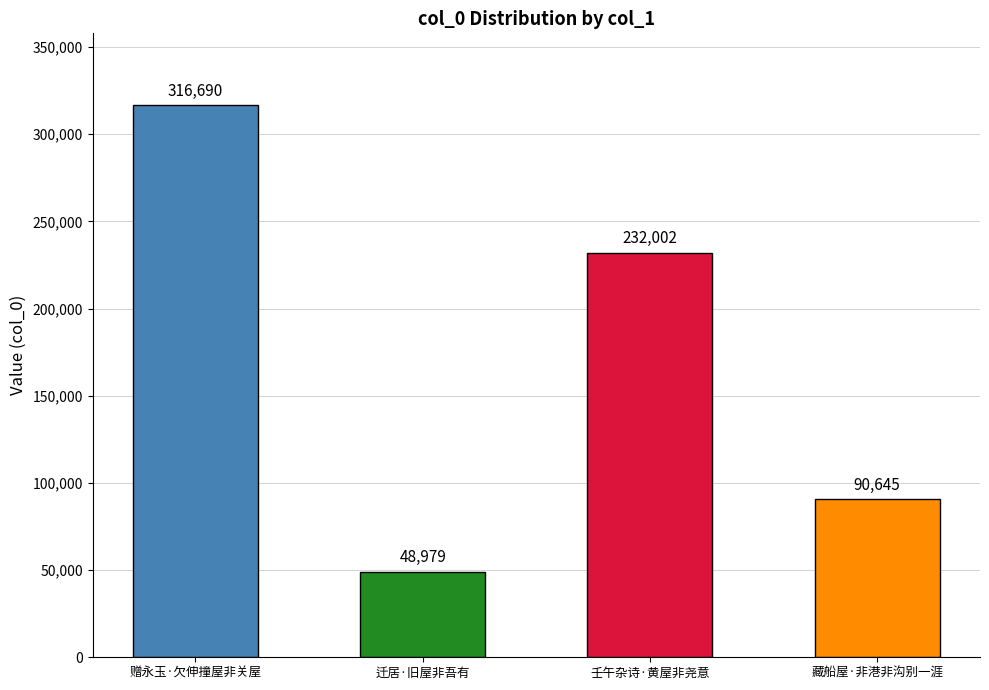

Is it true that the value at 藏船屋·非港非沟别一涯 is 21262?

False